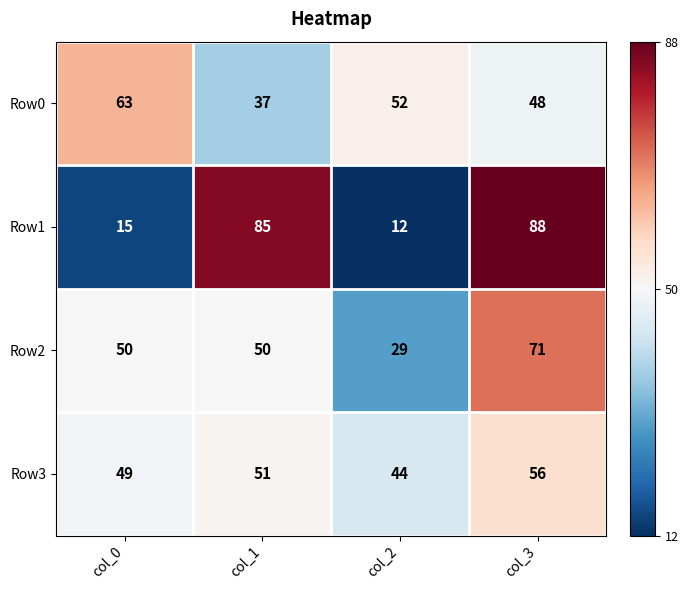

Rank the series at col_1 from highest to lowest value.

Row1, Row3, Row2, Row0